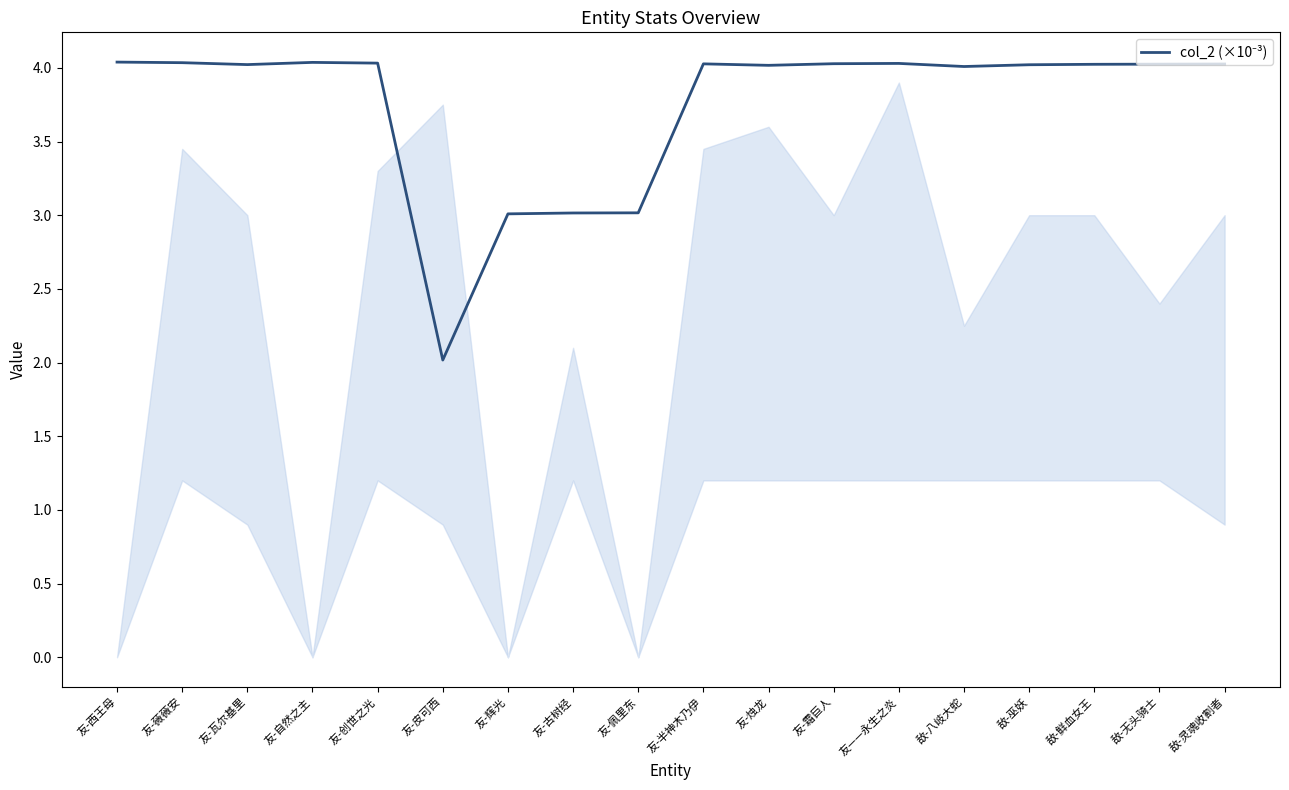

What is the minimum value shown in the chart?

2.0